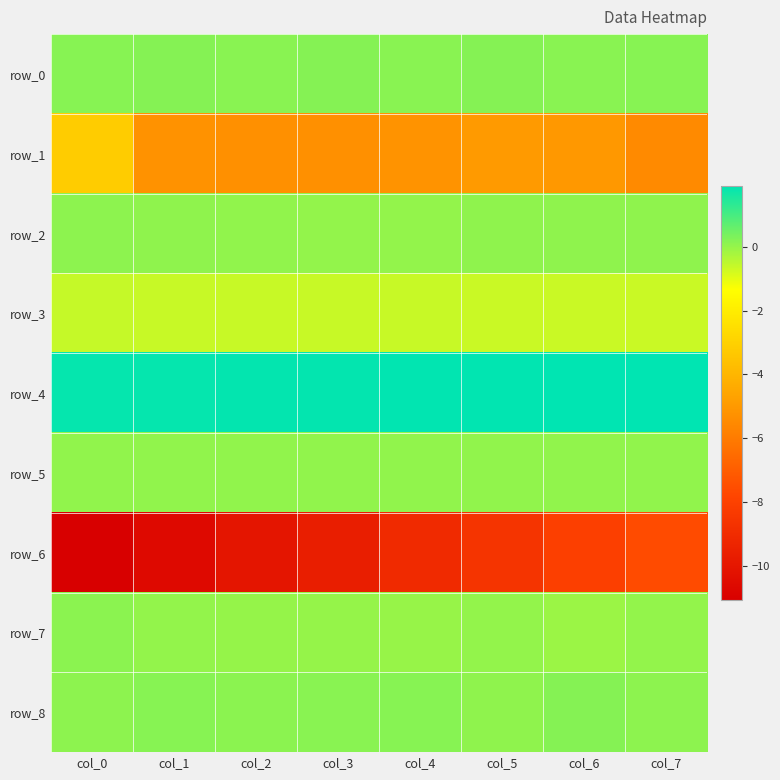

The value of row_5 at col_7 is 0.0. True or false?

True